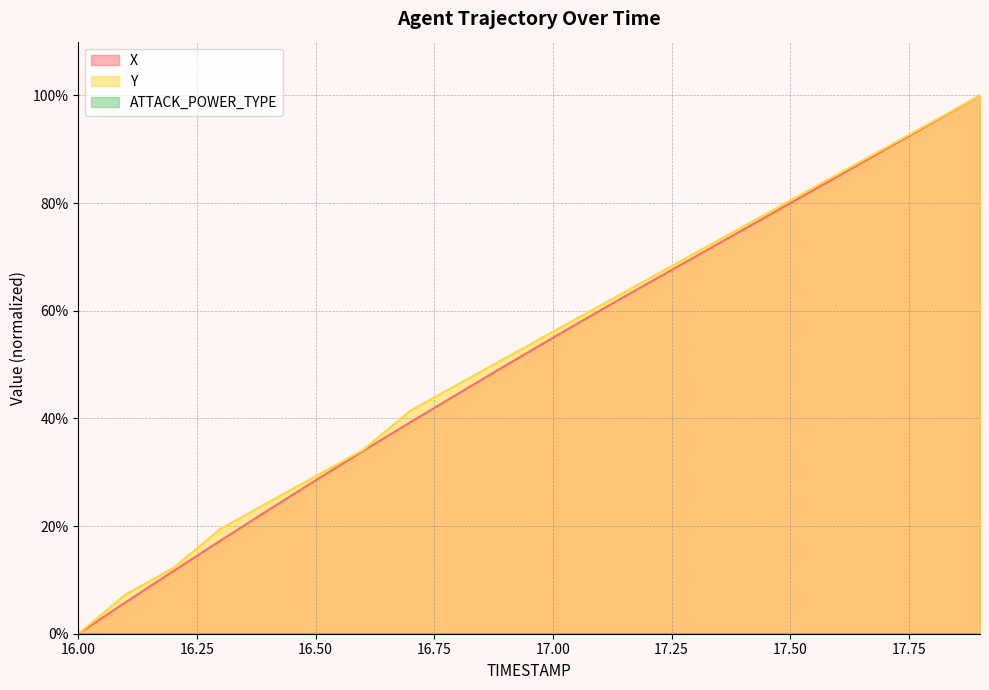

What is the value of the X point at the 2nd from the left?

5.9